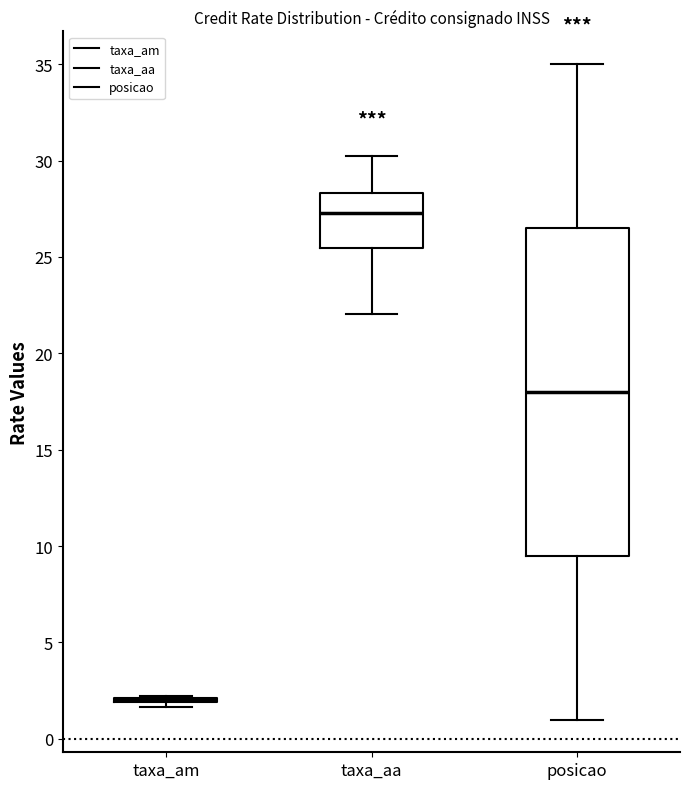

Comparing the boxes themselves (not the whiskers), which one is the tallest?

posicao